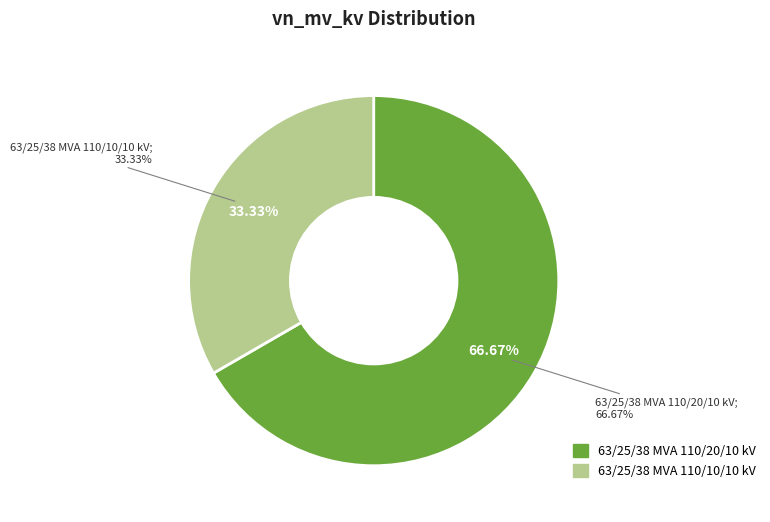

The 63/25/38 MVA 110/10/10 kV slice represents 23% of the pie. True or false?

False